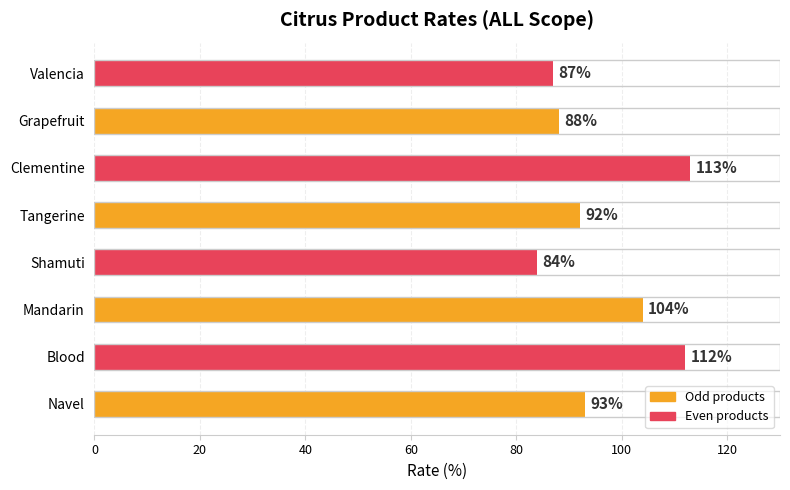

How many bars are there in total?

8